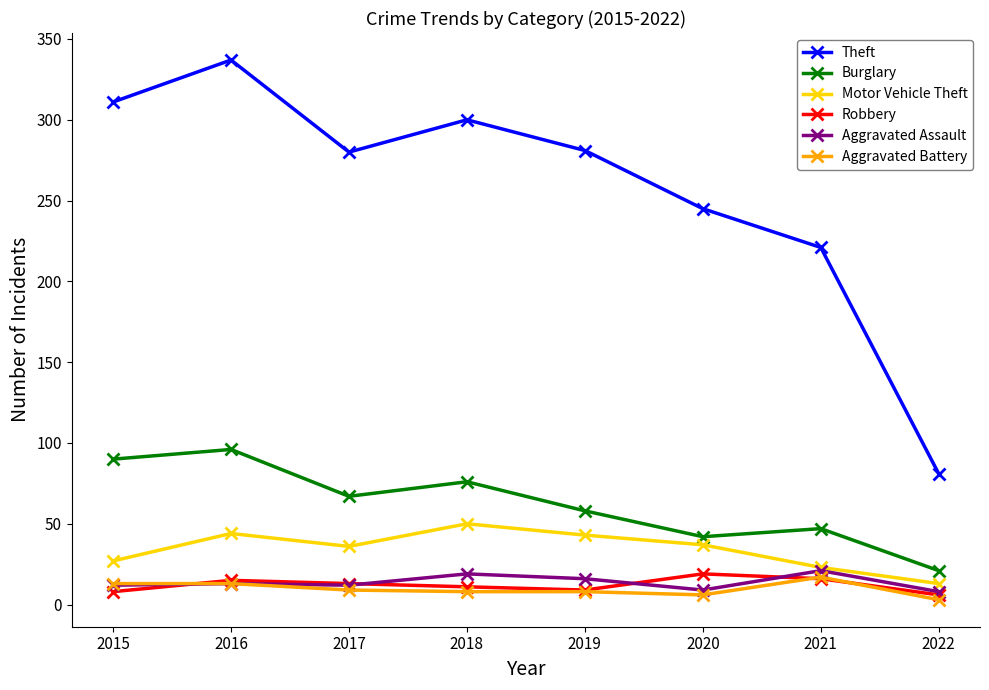

True or false: Aggravated Assault and Burglary intersect in this chart.

False